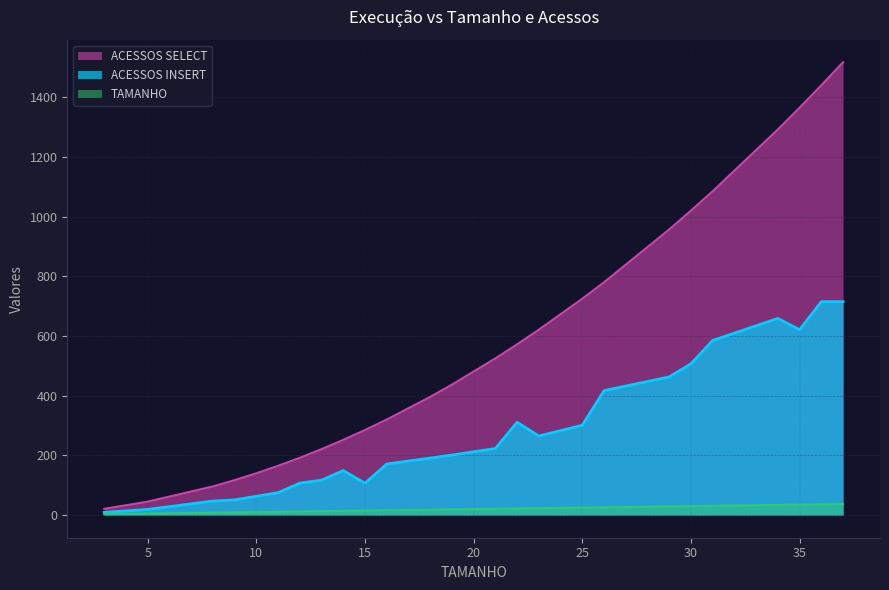

What is the value of the ACESSOS INSERT point at the 25th from the left?

715